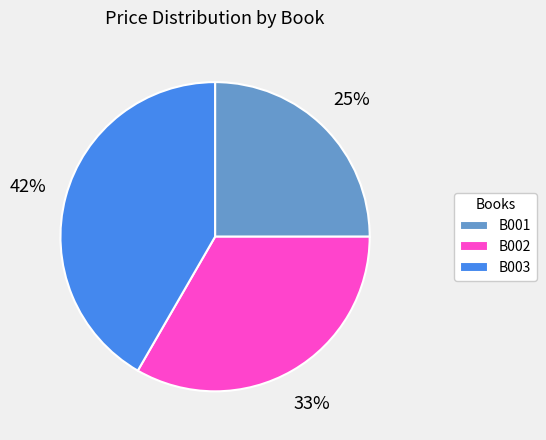

What percentage is the B003 slice, to the nearest percent?

42%